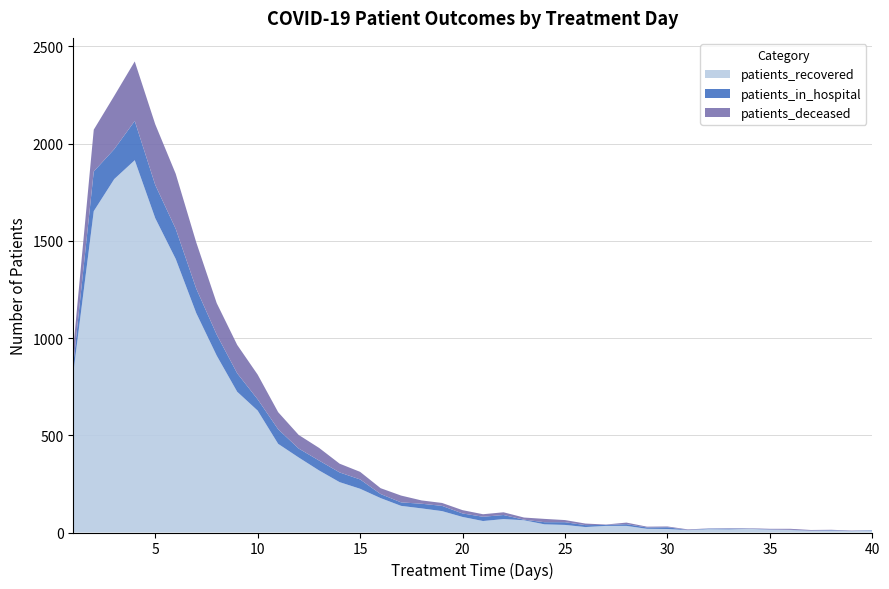

Reading right to left, what are all the values shown in this chart?

patients_recovered: 40=11	39=7	38=9	37=8	36=13	35=14	34=19	33=16	32=17	31=12	30=18	29=19	28=34	27=34	26=28	25=39	24=42	23=63	22=69	21=59	20=80	19=110	18=124	17=137	16=177	15=225	14=259	13=319	12=386	11=456	10=627	9=724	8=910	7=1129	6=1407	5=1617	4=1915	3=1818	2=1653	1=820
patients_in_hospital: 40=2	39=1	38=3	37=2	36=1	35=2	34=1	33=4	32=3	31=1	30=9	29=7	28=9	27=5	26=10	25=14	24=11	23=3	22=21	21=22	20=18	19=27	18=24	17=18	16=21	15=48	14=50	13=51	12=46	11=75	10=58	9=95	8=108	7=126	6=155	5=171	4=202	3=154	2=204	1=44
patients_deceased: 40=0	39=2	38=2	37=3	36=5	35=3	34=2	33=2	32=1	31=3	30=4	29=4	28=8	27=2	26=8	25=11	24=17	23=11	22=14	21=13	20=17	19=15	18=17	17=35	16=30	15=39	14=45	13=65	12=70	11=88	10=127	9=146	8=162	7=238	6=283	5=312	4=306	3=274	2=215	1=83